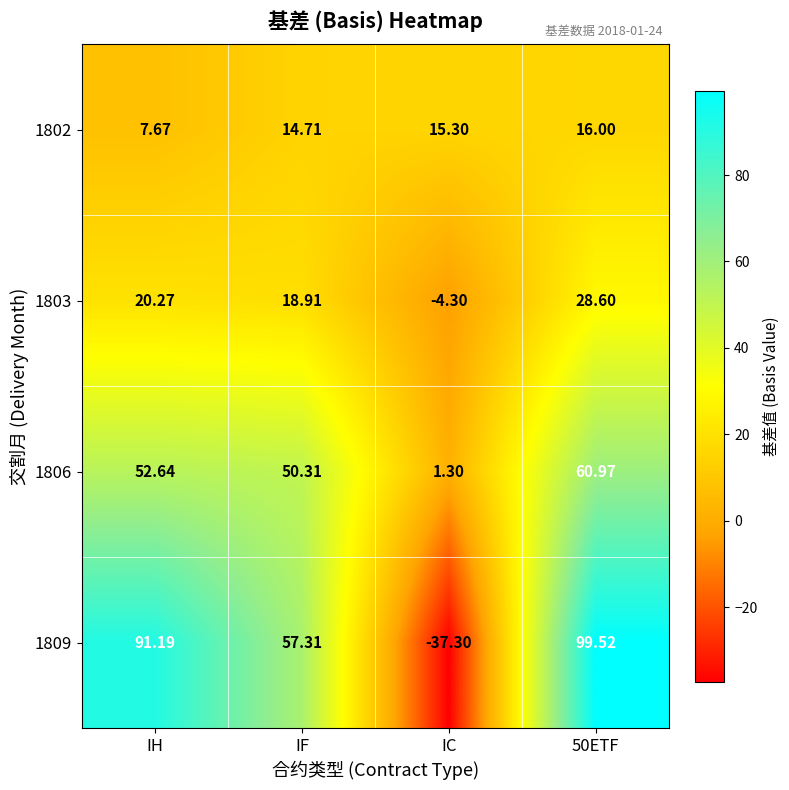

Is the value of 1809 at IC greater than the value of 1802 at IH?

No